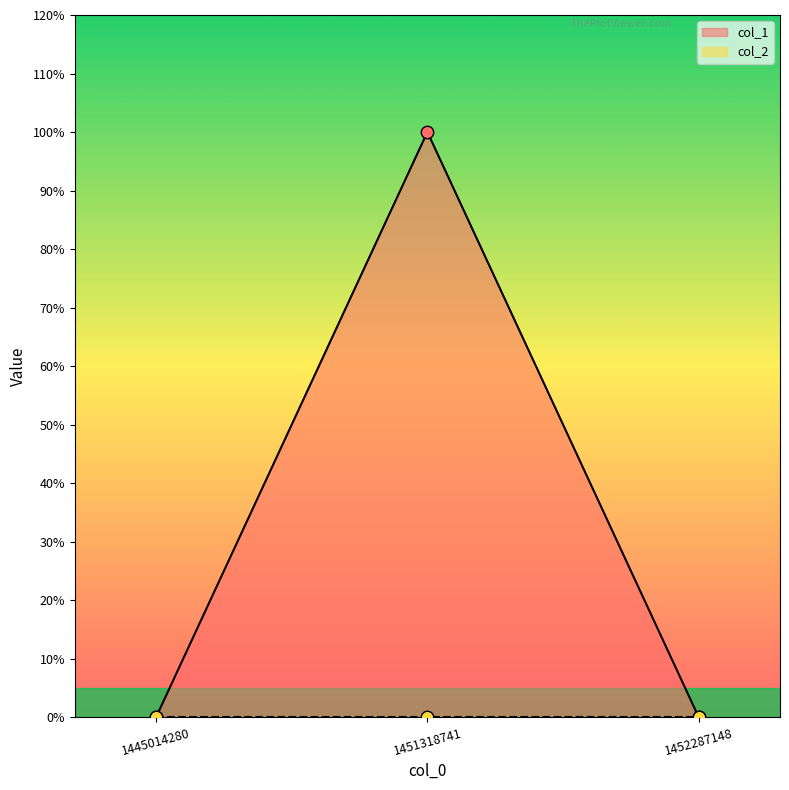

What is the change in value from 1445014280 to 1451318741?

+1